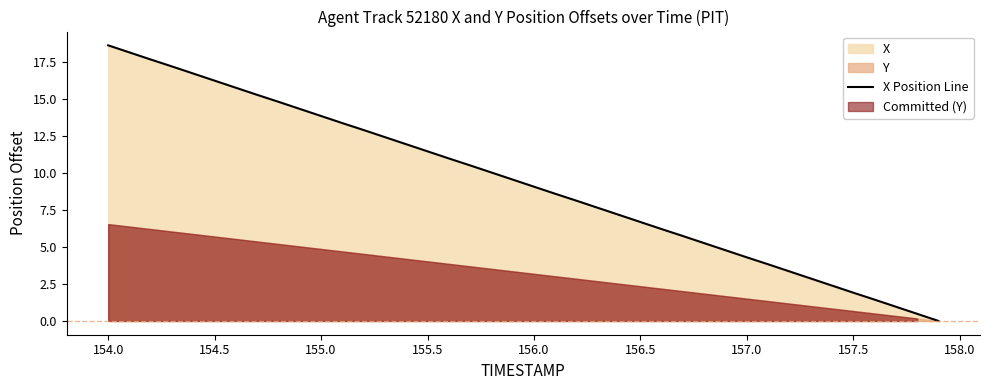

The X Position Line series shows 6.6 at 154.5. True or false?

False